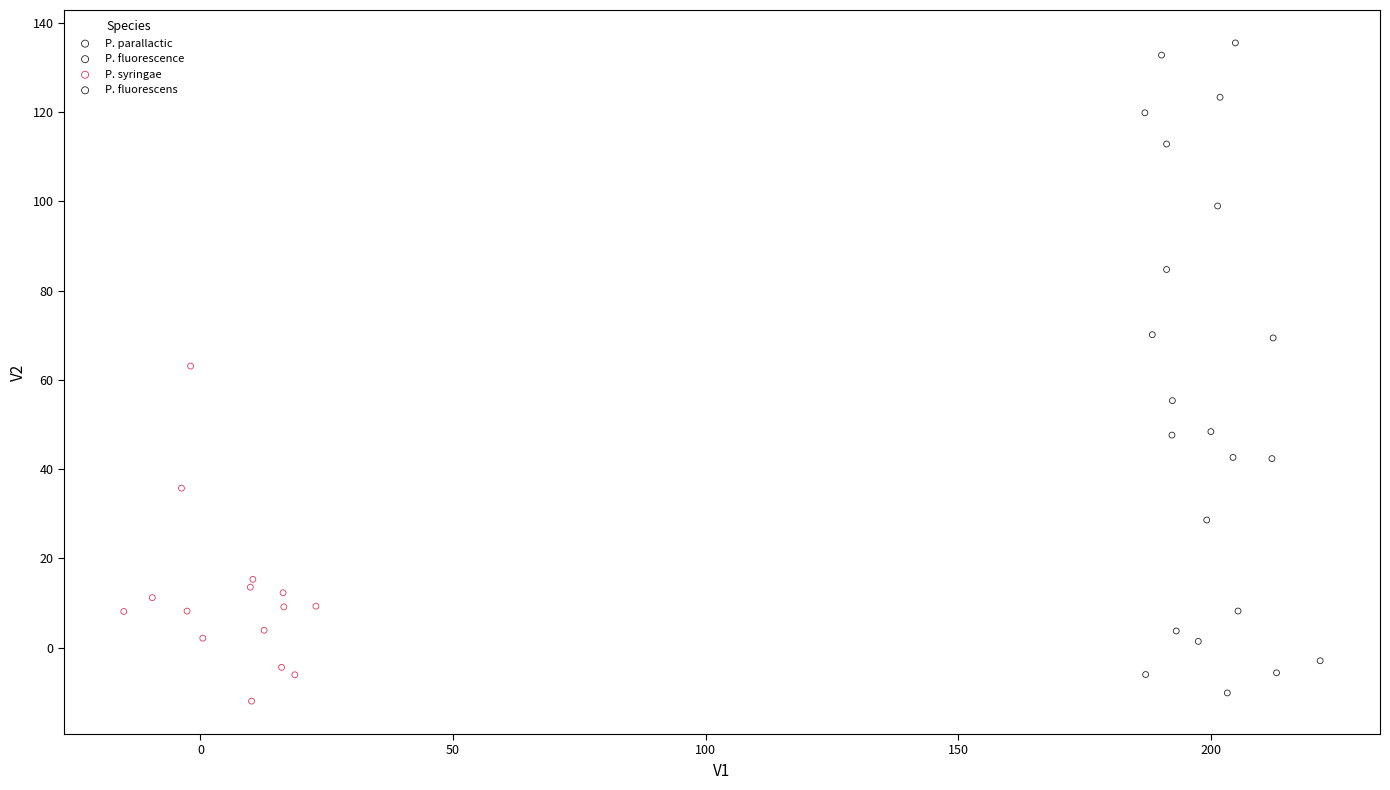

Which series contains the highest Y value?

P. fluorescence